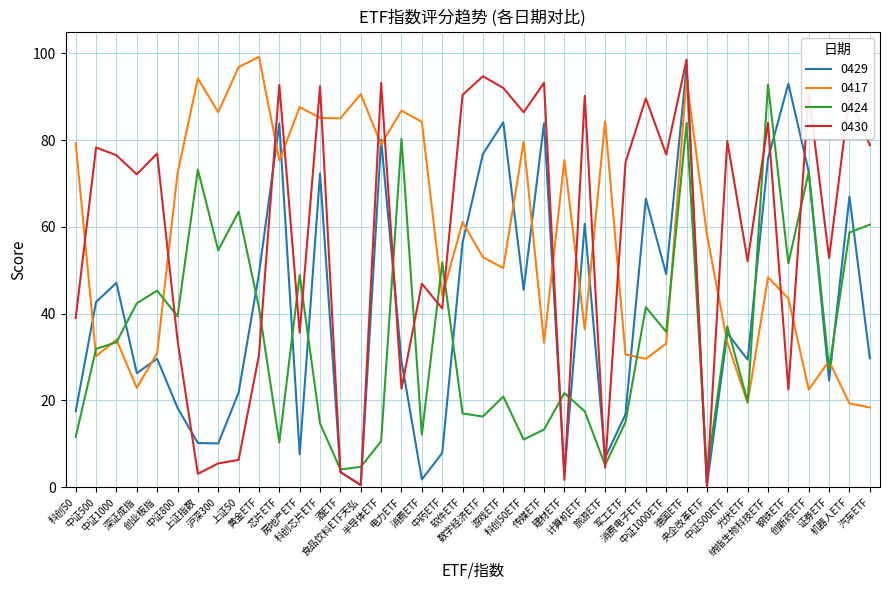

Does the chart have visible grid lines?

Yes